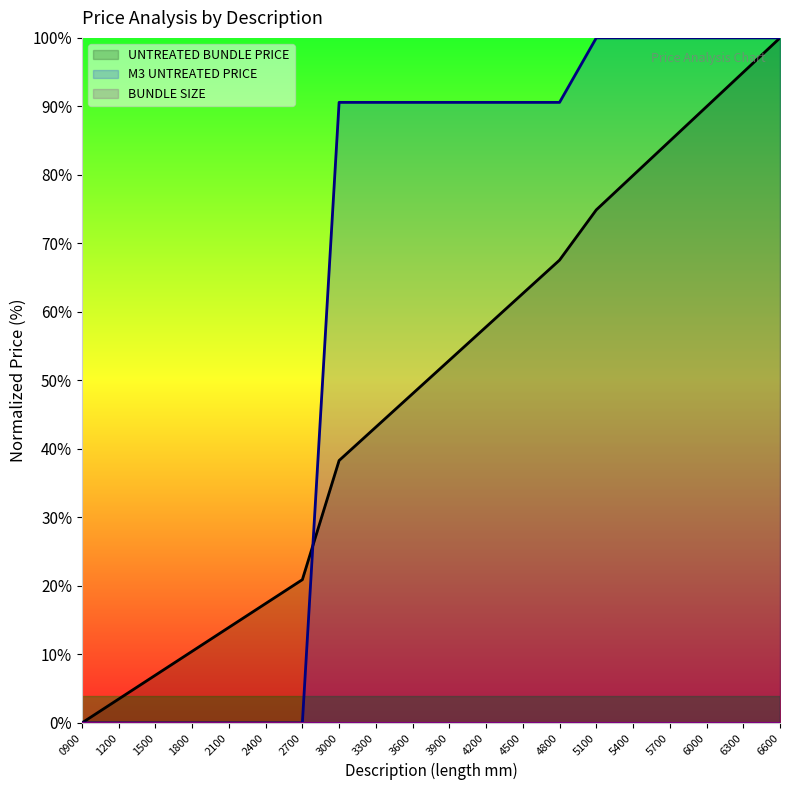

How many lines are shown in the chart?

3